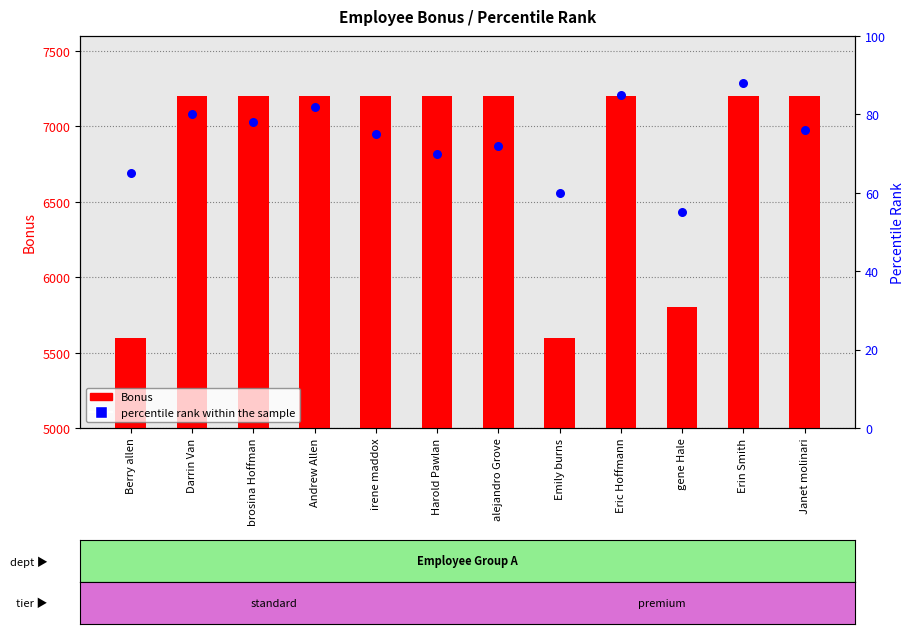

Which series contains the lowest Y value?

percentile rank within the sample